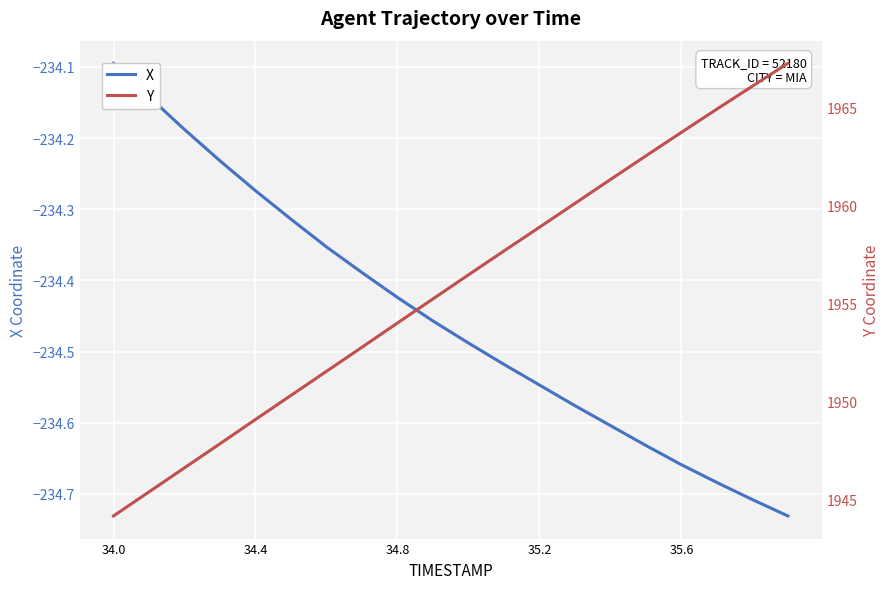

True or false: X has more than 0 interior local peaks.

False